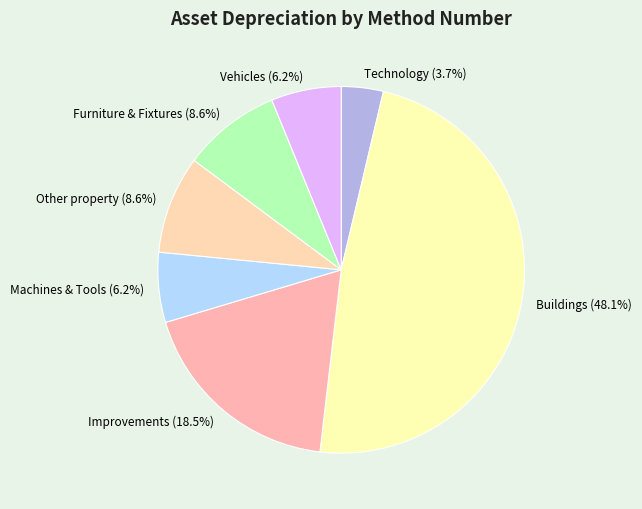

Which category has the biggest portion of the pie?

Buildings